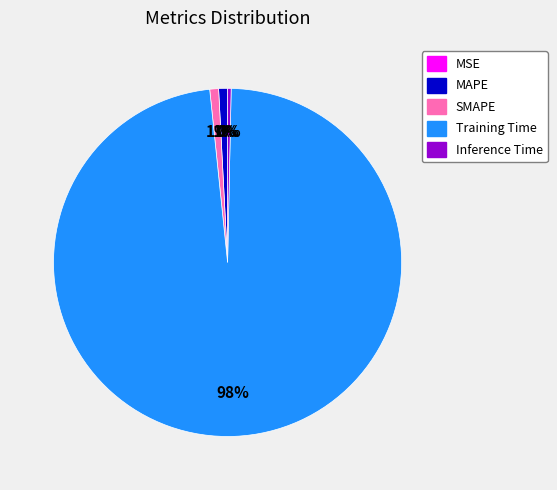

What is the largest slice in the pie chart?

Training Time